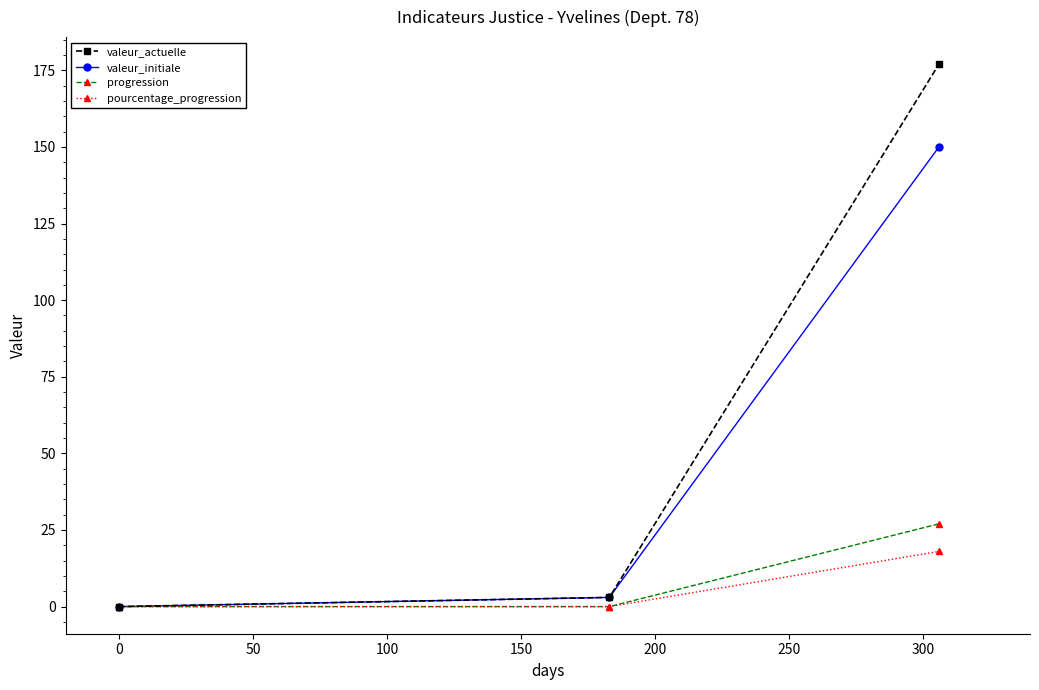

How many lines are shown in the chart?

4